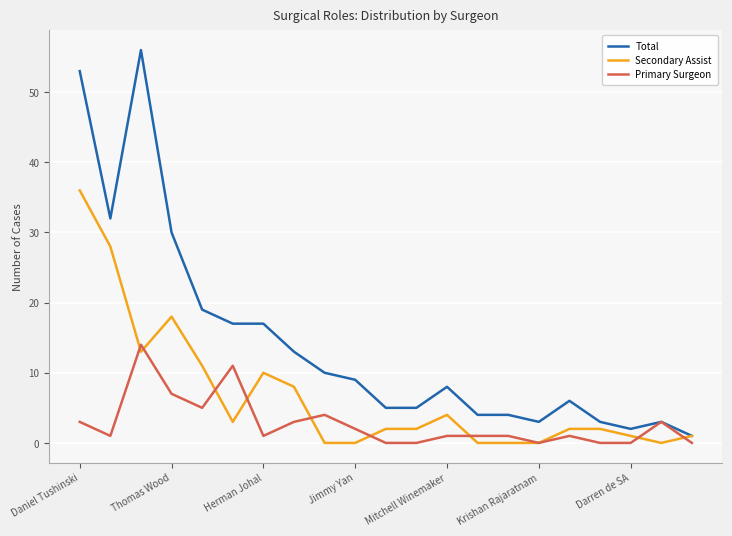

What are all the series names shown in the legend?

Total, Secondary Assist, Primary Surgeon